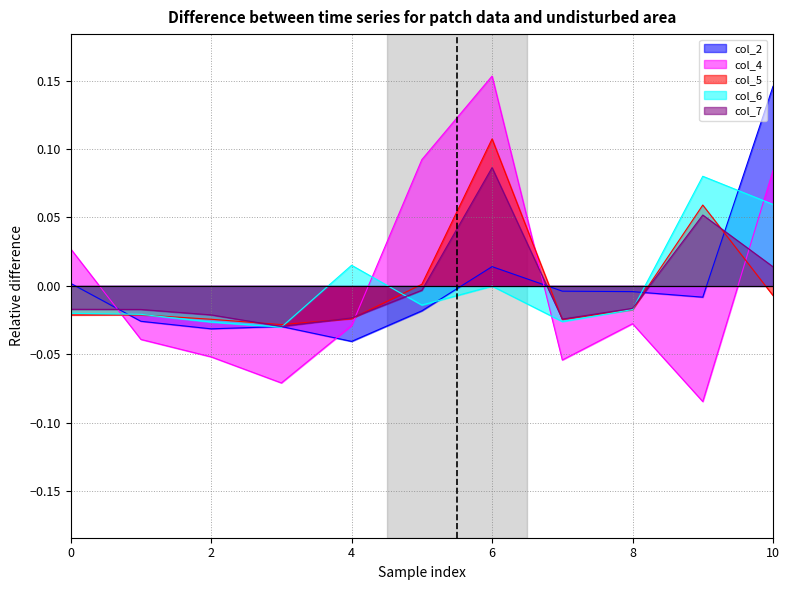

Count the col_4 values in the range 0 to 1.

4